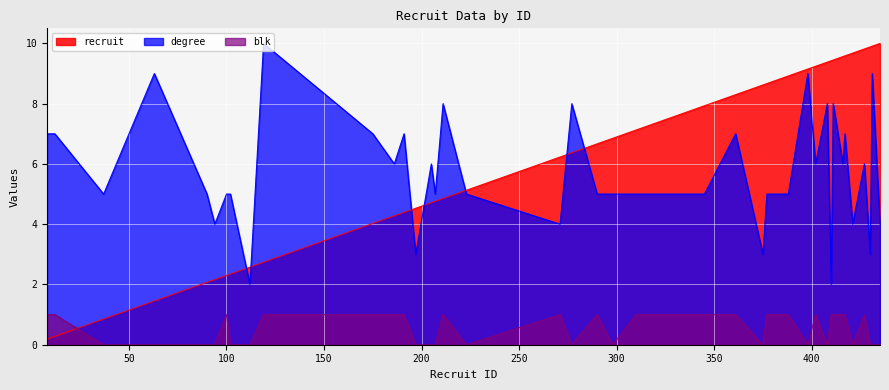

Reading left to right, extract all data points from this chart.

recruit: 8=0.2	12=0.3	37=0.9	63=1.4	90=2.1	94=2.2	100=2.3	102=2.3	112=2.6	119=2.7	175=4.0	186=4.3	191=4.4	197=4.5	205=4.7	207=4.8	211=4.9	223=5.1	271=6.2	277=6.4	290=6.7	298=6.9	310=7.1	345=7.9	361=8.3	375=8.6	377=8.7	388=8.9	398=9.1	402=9.2	408=9.4	410=9.4	411=9.4	416=9.6	417=9.6	421=9.7	427=9.8	430=9.9	431=9.9	435=10.0
degree: 8=7.0	12=7.0	37=5.0	63=9.0	90=5.0	94=4.0	100=5.0	102=5.0	112=2.0	119=10.0	175=7.0	186=6.0	191=7.0	197=3.0	205=6.0	207=5.0	211=8.0	223=5.0	271=4.0	277=8.0	290=5.0	298=5.0	310=5.0	345=5.0	361=7.0	375=3.0	377=5.0	388=5.0	398=9.0	402=6.0	408=8.0	410=2.0	411=8.0	416=6.0	417=7.0	421=4.0	427=6.0	430=3.0	431=9.0	435=4.0
blk: 8=1.0	12=1.0	37=0.0	63=0.0	90=0.0	94=0.0	100=1.0	102=0.0	112=0.0	119=1.0	175=1.0	186=1.0	191=1.0	197=0.0	205=0.0	207=0.0	211=1.0	223=0.0	271=1.0	277=0.0	290=1.0	298=0.0	310=1.0	345=1.0	361=1.0	375=0.0	377=1.0	388=1.0	398=0.0	402=1.0	408=0.0	410=1.0	411=1.0	416=1.0	417=1.0	421=0.0	427=1.0	430=0.0	431=0.0	435=0.0